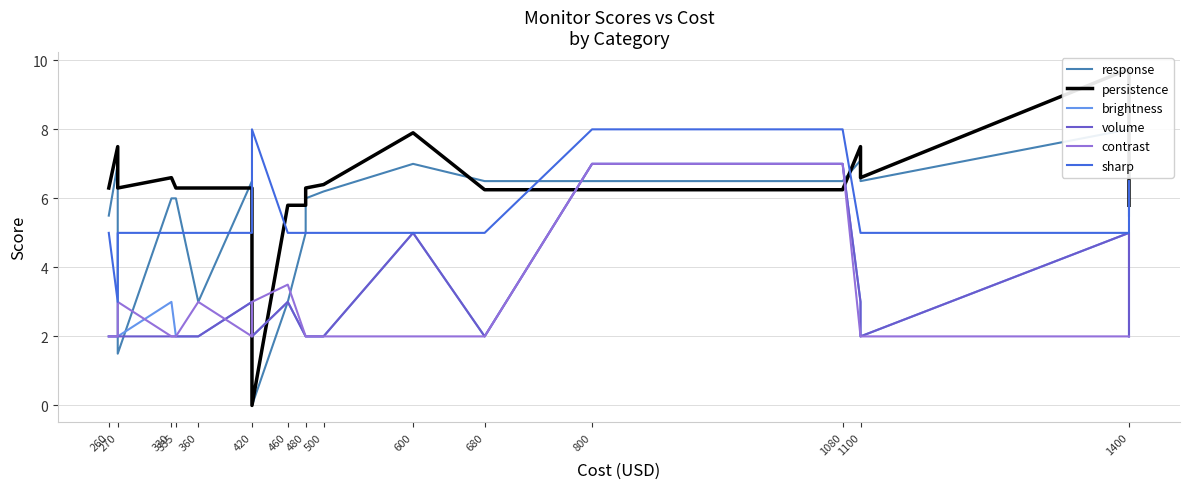

Where does the response series first go above 6?

270